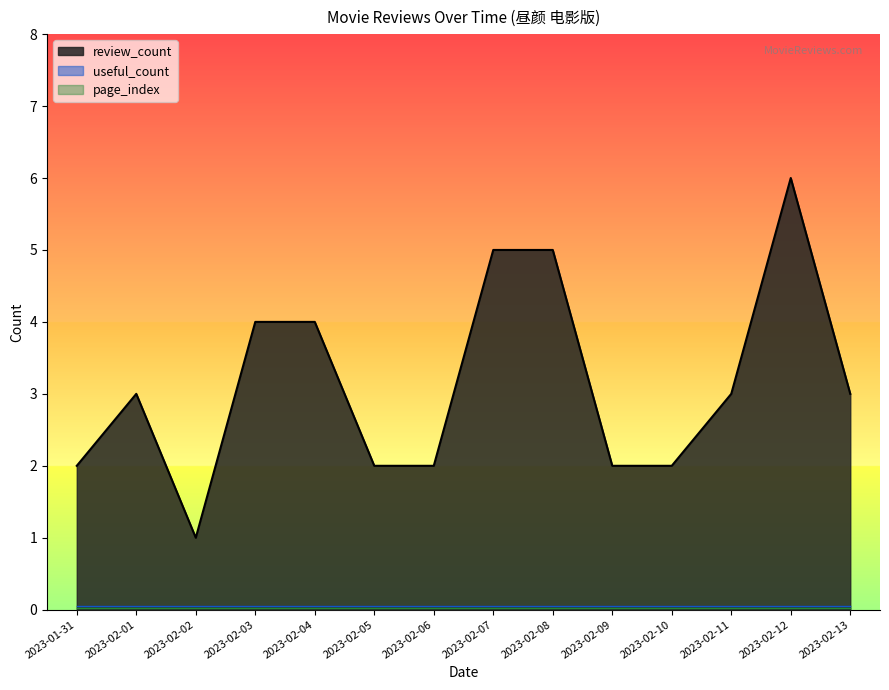

Is it true that review_count equals 2.0 at 2023-02-05?

True